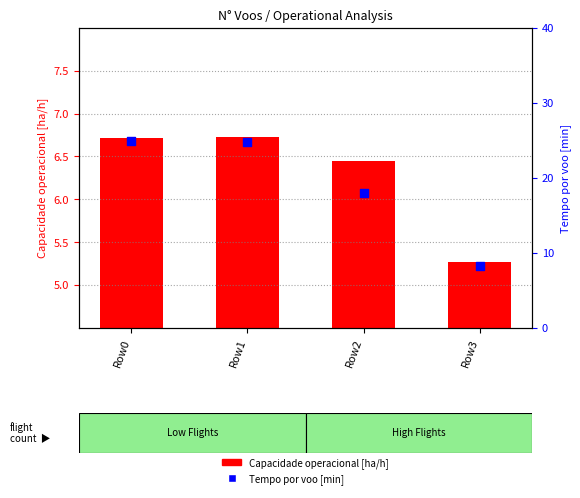

What are all the series names shown in the legend?

Capacidade operacional [ha/h], Tempo por voo [min]